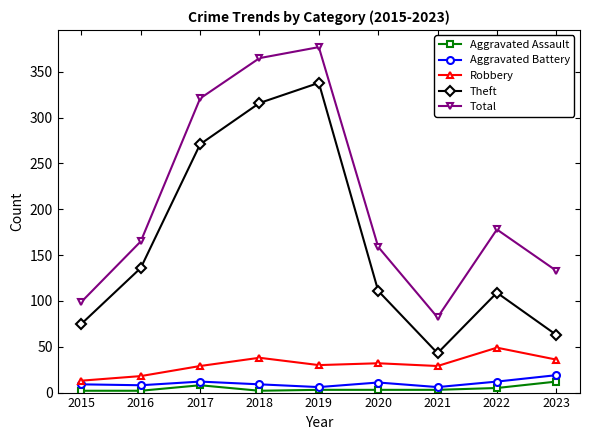

At which category does the chart reach its peak across all series?

2019